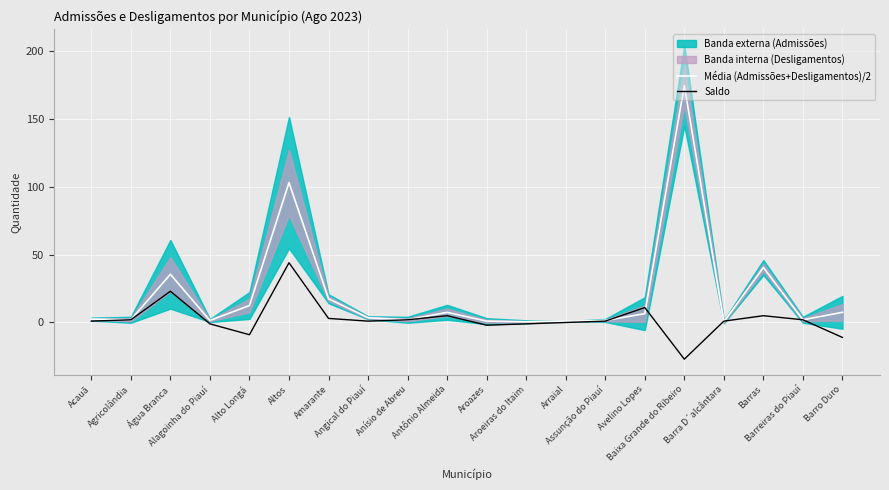

The Saldo series shows 3.0 at Amarante. True or false?

True